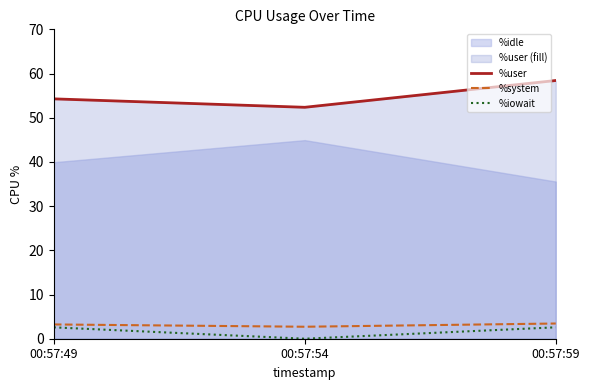

What is the highest value of the %iowait series?

2.6